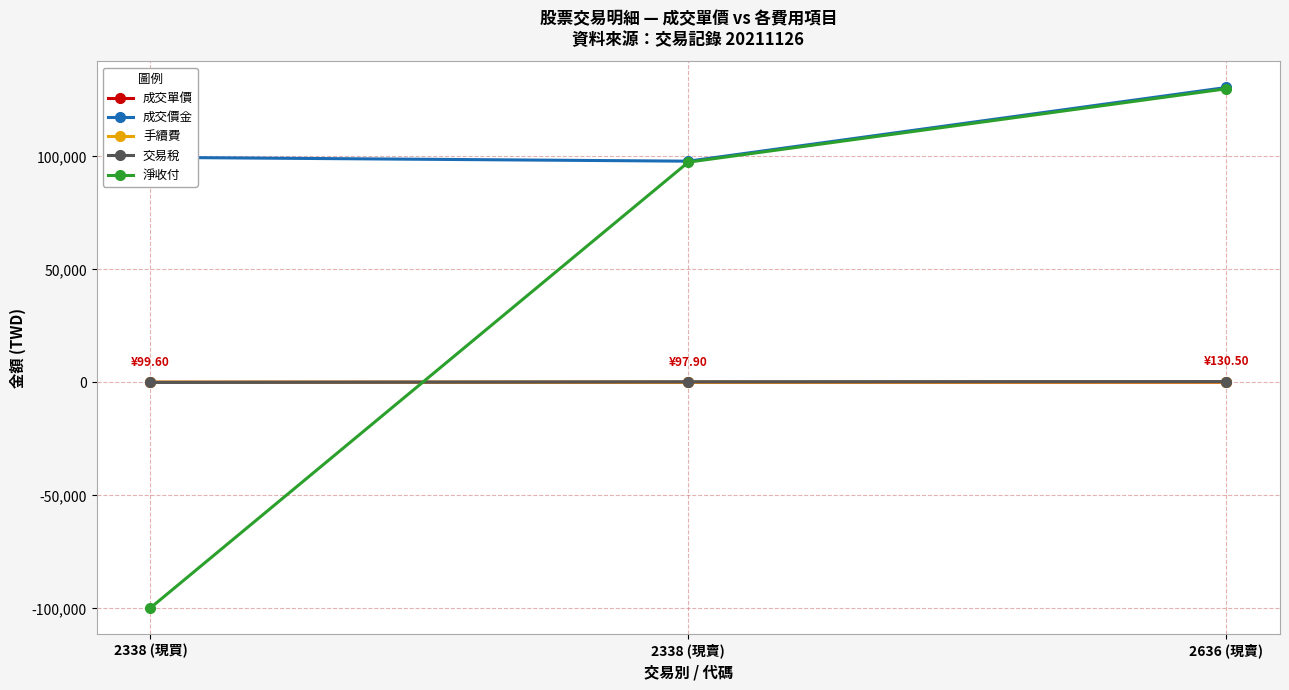

What is the minimum value shown in the chart?

-99741.0